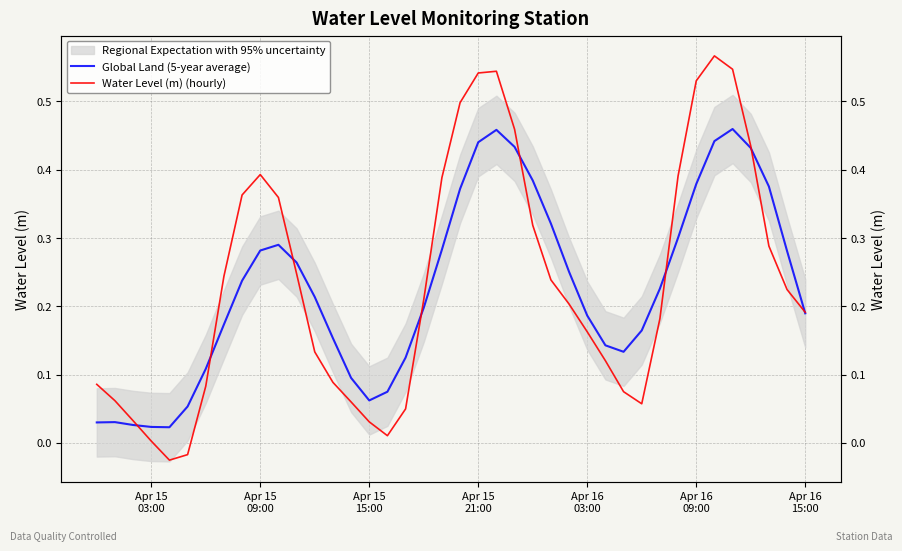

What is the highest value of the Water Level (m) (hourly) series?

0.6